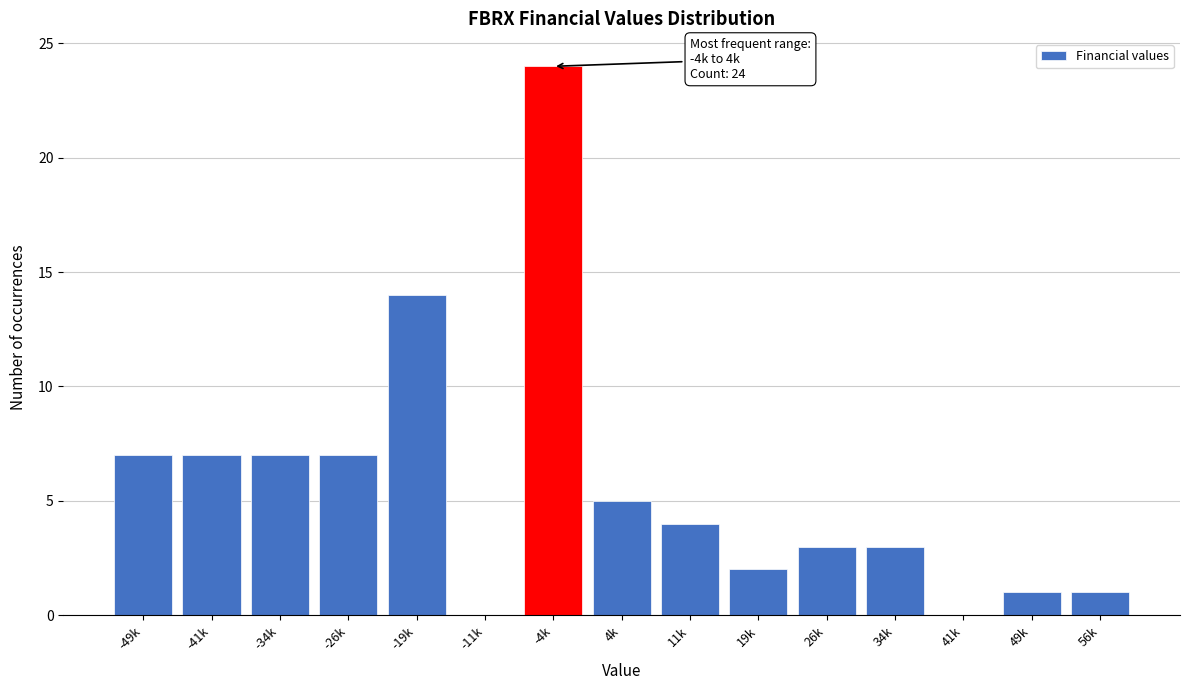

Reading right to left, what are all the values shown in this chart?

56k=1	49k=1	41k=0	34k=3	26k=3	19k=2	11k=4	4k=5	-4k=24	-11k=0	-19k=14	-26k=7	-34k=7	-41k=7	-49k=7